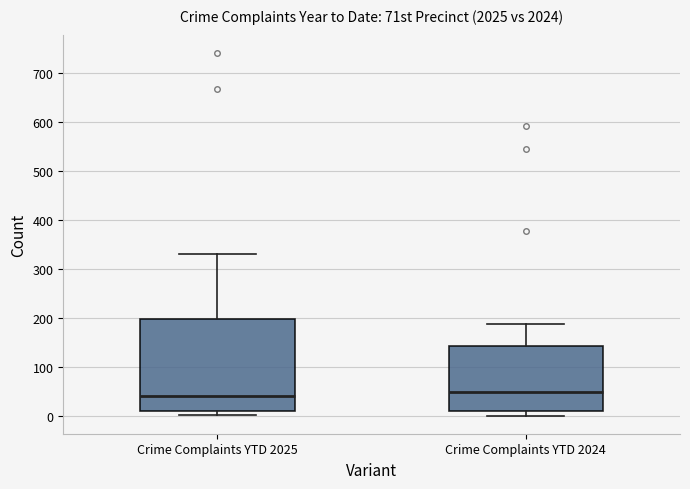

Reading left to right, transcribe this box plot: for each box, give where its median line is, the range the box spans, and where its two whiskers end, as read against the y-axis. The values are not printed on the chart, so give them approximately, as read against the axis.

Crime Complaints YTD 2025: median 40, box 10 to 200, whiskers 0 to 330
Crime Complaints YTD 2024: median 50, box 10 to 140, whiskers 0 to 190